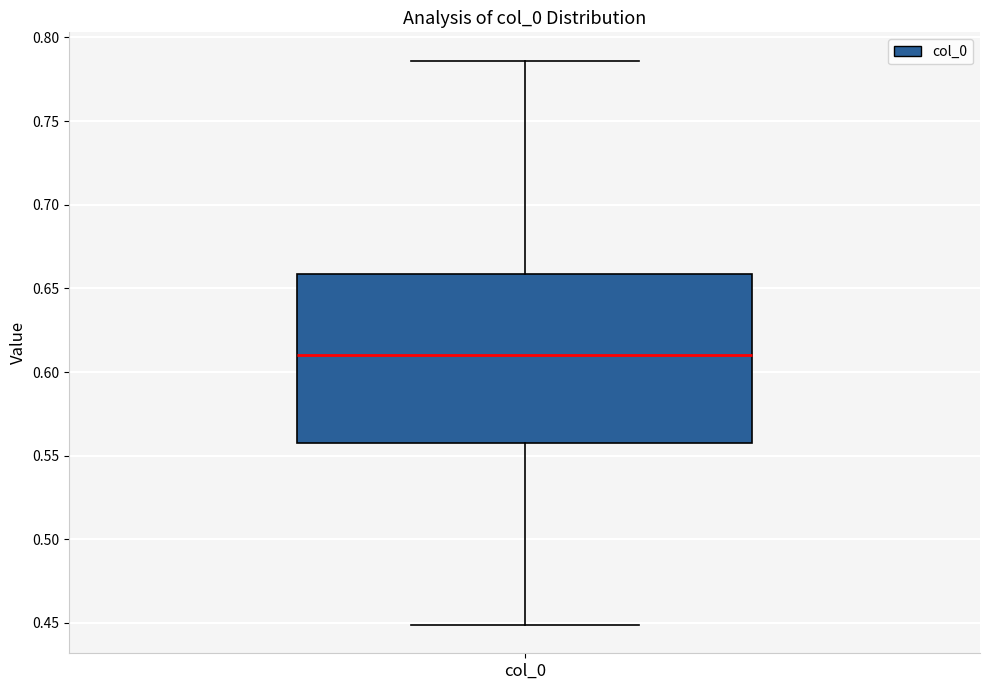

Transcribe this box plot: give where the median line is, the range the box spans, and where the two whiskers end, as read against the y-axis. The values are not printed on the chart, so give them approximately, as read against the axis.

median 0.610, box 0.555 to 0.660, whiskers 0.450 to 0.785